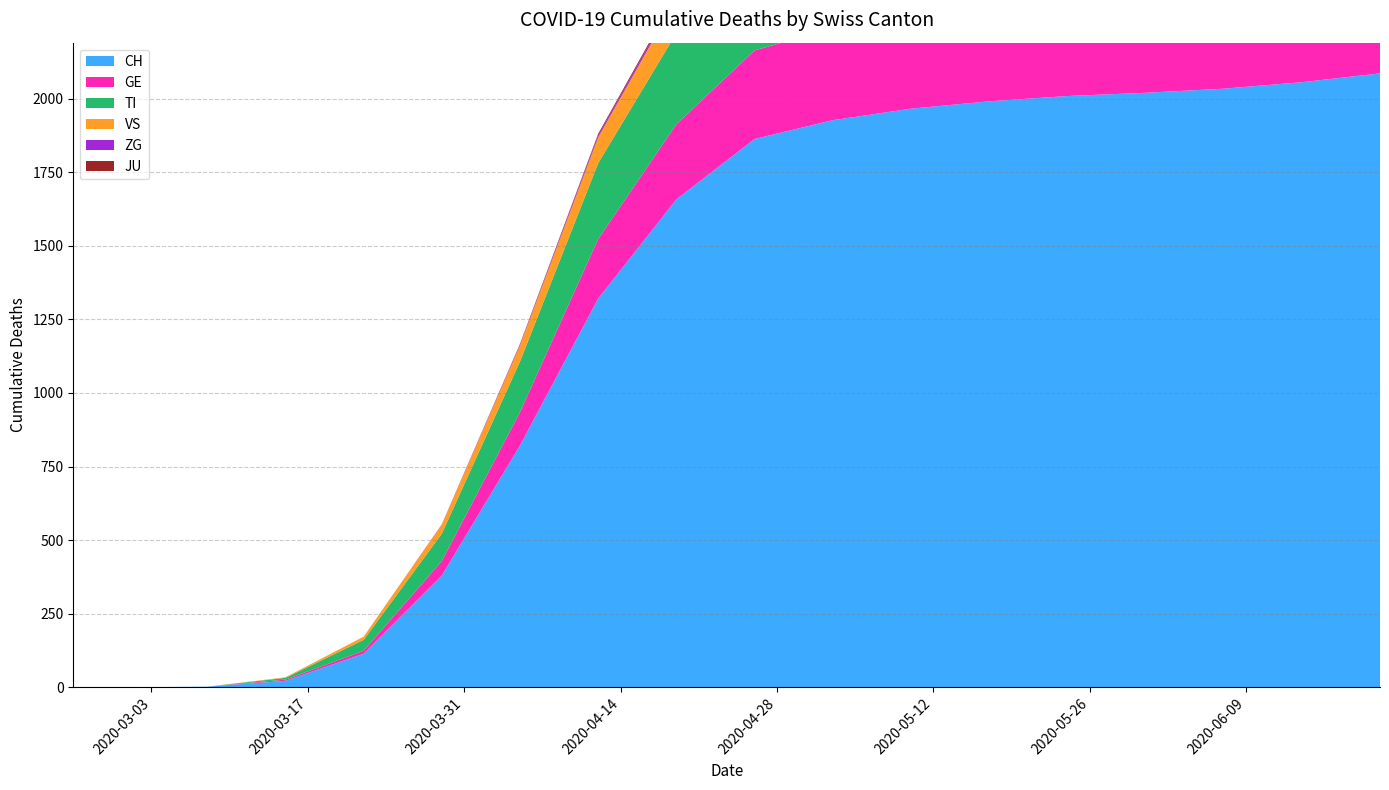

What is the label of the 12th point from the right?

2020-04-05